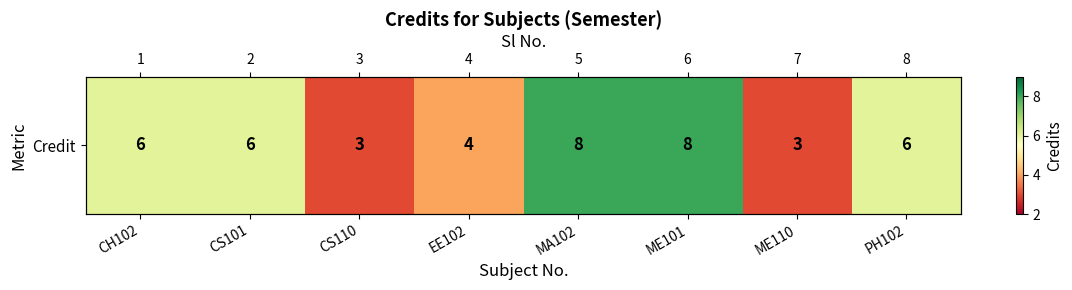

True or false: the data shows 3 at CS110.

True